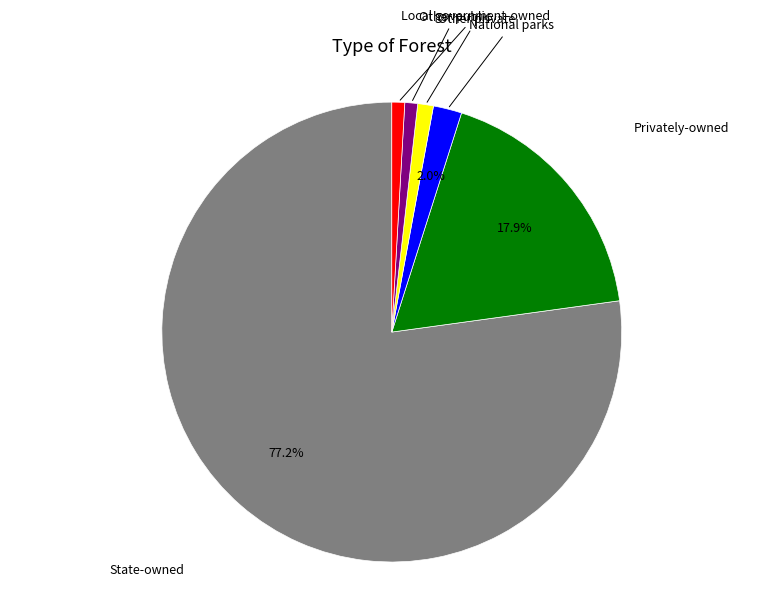

Is there any slice that represents more than half of the pie?

Yes